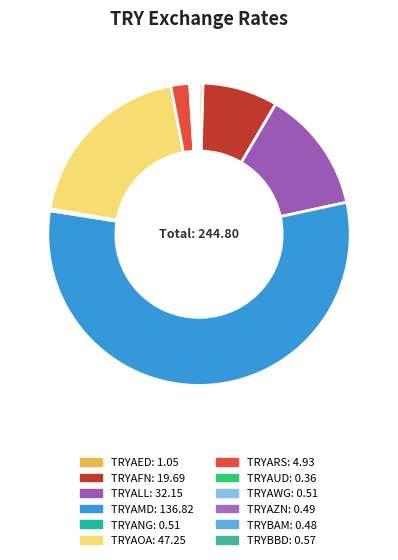

Which category has the biggest portion of the pie?

TRYAMD